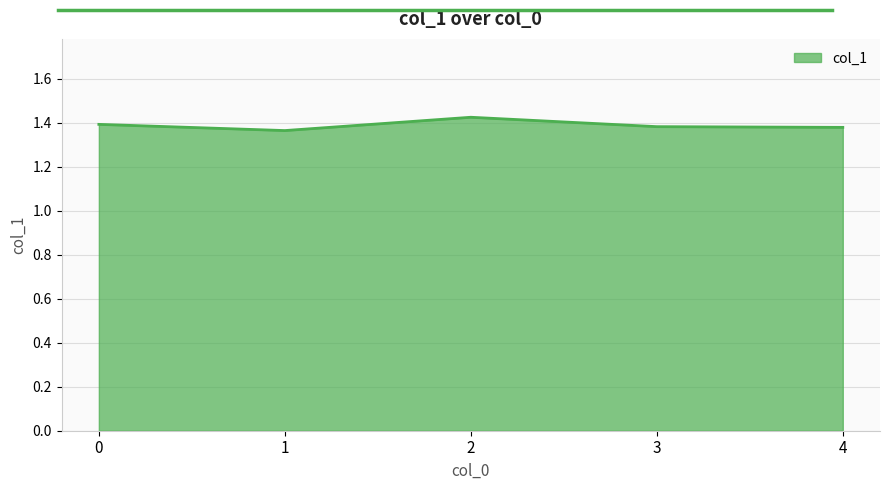

What is the sum of all values?

6.9